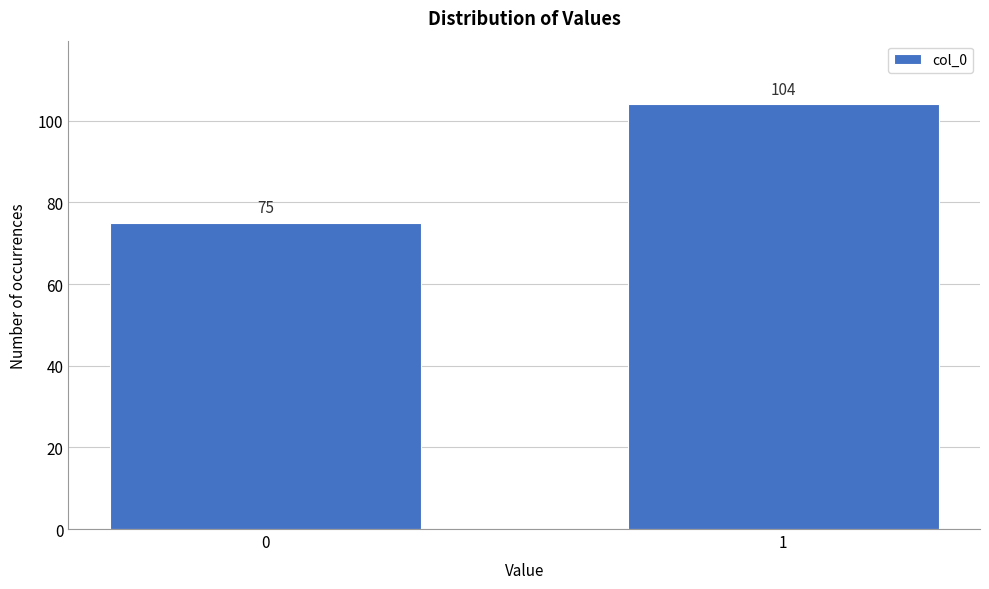

Reading left to right, transcribe all the data shown in this chart.

0=75	1=104